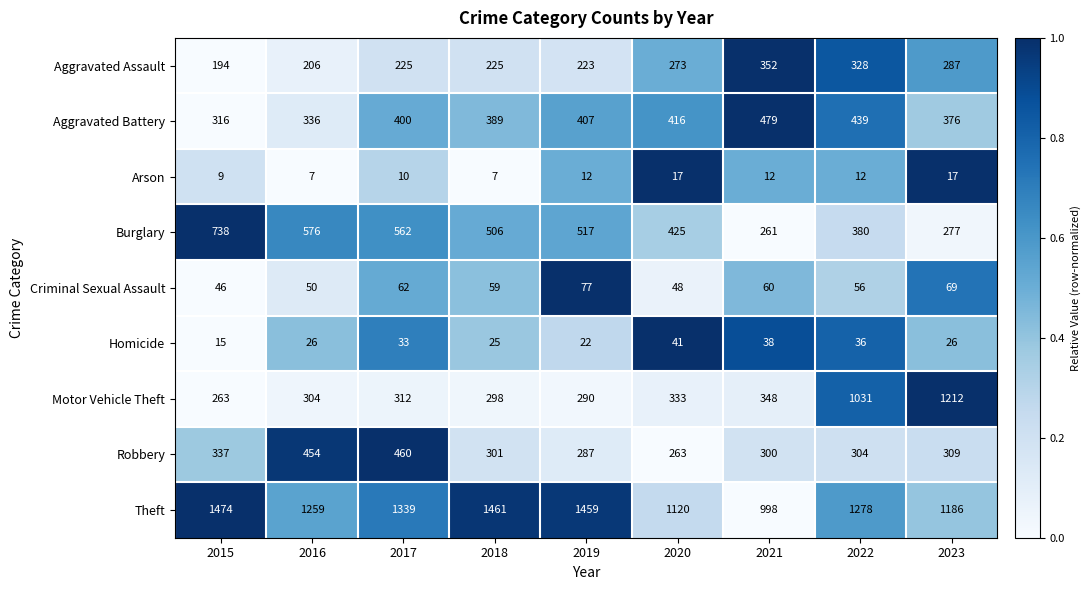

Rank the series by their maximum value, from lowest to highest.

Arson, Homicide, Criminal Sexual Assault, Aggravated Assault, Robbery, Aggravated Battery, Burglary, Motor Vehicle Theft, Theft